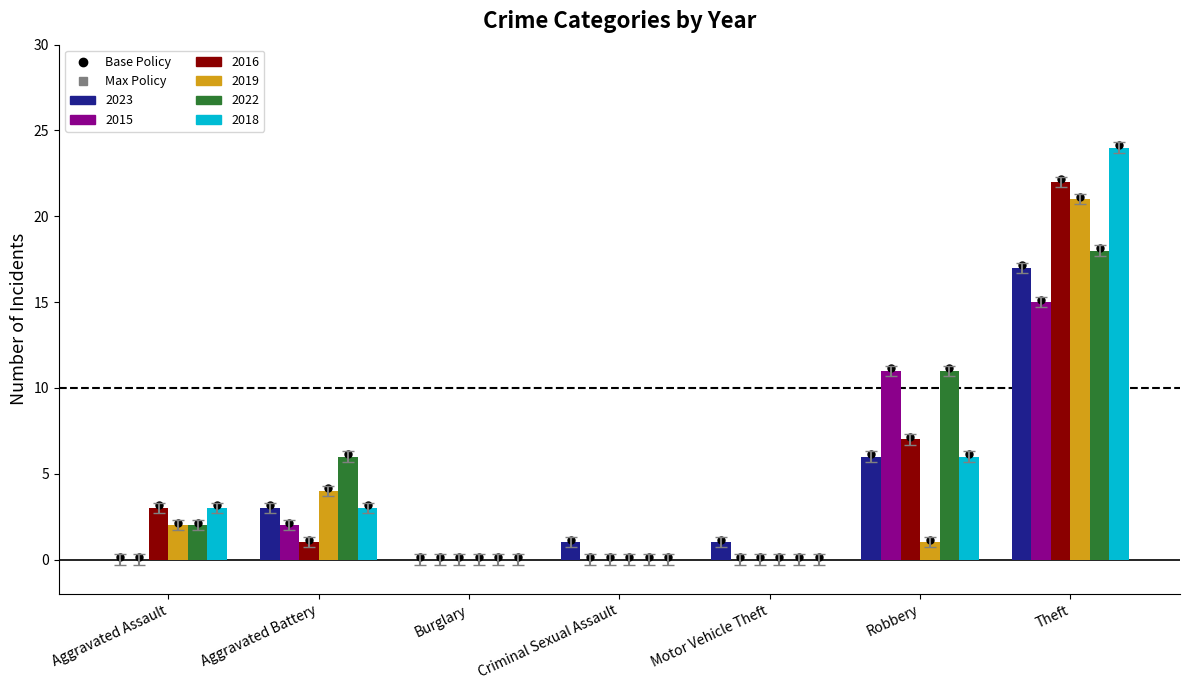

What is the spread (max minus min) of values at Motor Vehicle Theft?

1